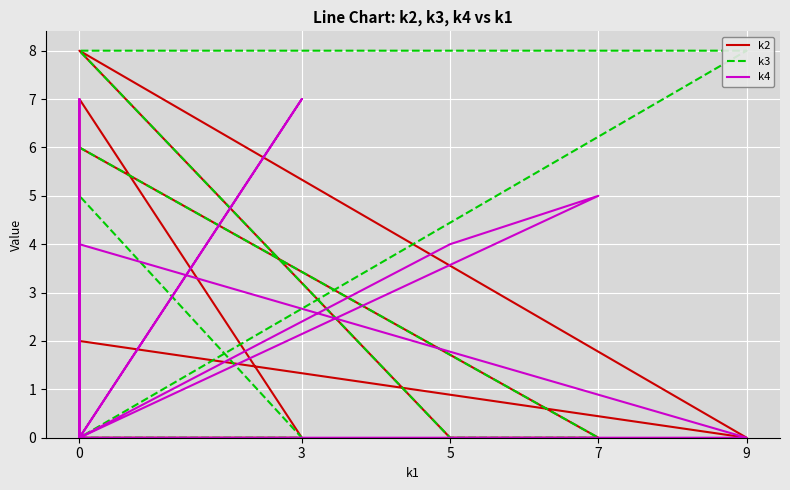

Is it true that k4 equals 7 at 0?

True